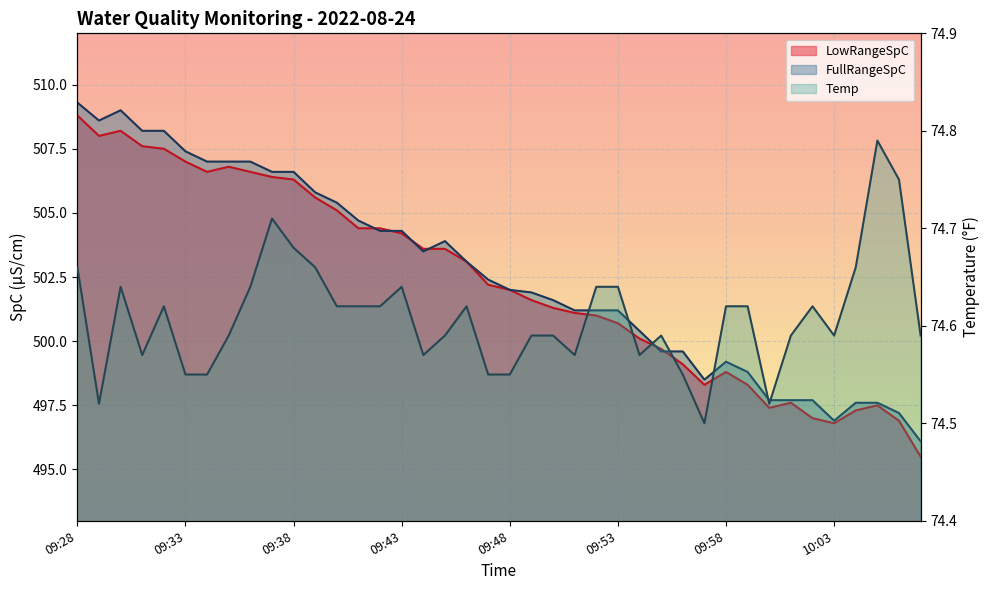

Reading left to right, list all the values displayed in this chart.

LowRangeSpC: 09:28=508.8	09:29=508.0	09:30=508.2	09:31=507.6	09:32=507.5	09:33=507.0	09:34=506.6	09:35=506.8	09:36=506.6	09:37=506.4	09:38=506.3	09:39=505.6	09:40=505.1	09:41=504.4	09:42=504.4	09:43=504.2	09:44=503.6	09:45=503.6	09:46=503.1	09:47=502.2	09:48=502.0	09:49=501.6	09:50=501.3	09:51=501.1	09:52=501.0	09:53=500.7	09:54=500.1	09:55=499.7	09:56=499.1	09:57=498.3	09:58=498.8	09:59=498.3	10:00=497.4	10:01=497.6	10:02=497.0	10:03=496.8	10:04=497.3	10:05=497.5	10:06=496.9	10:07=495.5
FullRangeSpC: 09:28=509.3	09:29=508.6	09:30=509.0	09:31=508.2	09:32=508.2	09:33=507.4	09:34=507.0	09:35=507.0	09:36=507.0	09:37=506.6	09:38=506.6	09:39=505.8	09:40=505.4	09:41=504.7	09:42=504.3	09:43=504.3	09:44=503.5	09:45=503.9	09:46=503.1	09:47=502.4	09:48=502.0	09:49=501.9	09:50=501.6	09:51=501.2	09:52=501.2	09:53=501.2	09:54=500.4	09:55=499.6	09:56=499.6	09:57=498.5	09:58=499.2	09:59=498.8	10:00=497.7	10:01=497.7	10:02=497.7	10:03=496.9	10:04=497.6	10:05=497.6	10:06=497.2	10:07=496.1
Temp: 09:28=74.7	09:29=74.5	09:30=74.6	09:31=74.6	09:32=74.6	09:33=74.5	09:34=74.5	09:35=74.6	09:36=74.6	09:37=74.7	09:38=74.7	09:39=74.7	09:40=74.6	09:41=74.6	09:42=74.6	09:43=74.6	09:44=74.6	09:45=74.6	09:46=74.6	09:47=74.5	09:48=74.5	09:49=74.6	09:50=74.6	09:51=74.6	09:52=74.6	09:53=74.6	09:54=74.6	09:55=74.6	09:56=74.5	09:57=74.5	09:58=74.6	09:59=74.6	10:00=74.5	10:01=74.6	10:02=74.6	10:03=74.6	10:04=74.7	10:05=74.8	10:06=74.8	10:07=74.6